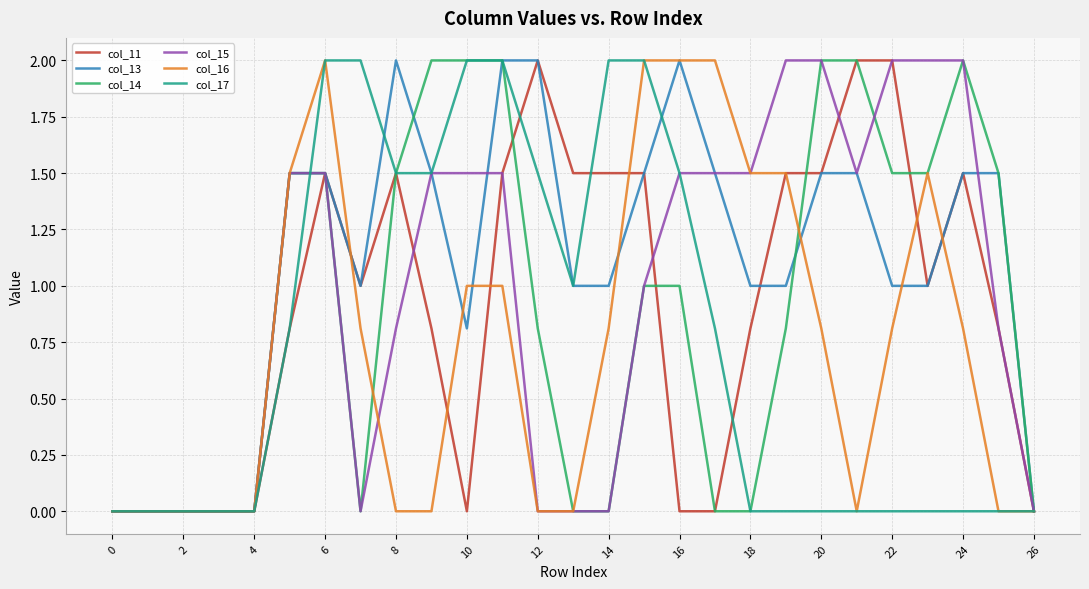

What is the maximum value shown in the chart?

2.0